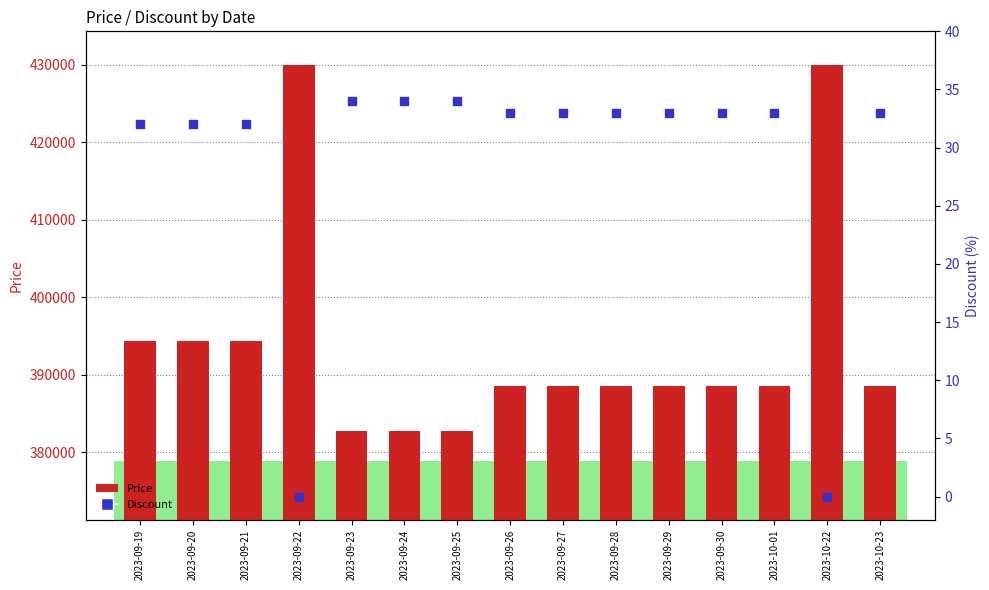

Which series reaches the maximum Y coordinate?

Price